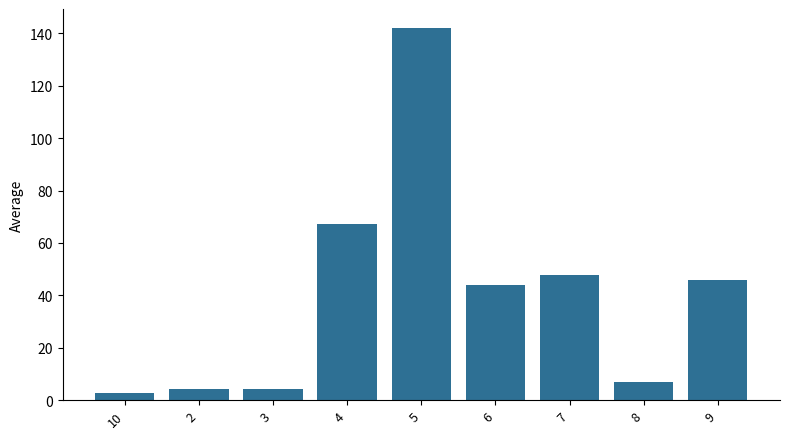

Reading left to right, list all the values displayed in this chart.

10=2.6	2=4.2	3=4.2	4=67.2	5=142.2	6=44.0	7=47.6	8=6.8	9=46.0